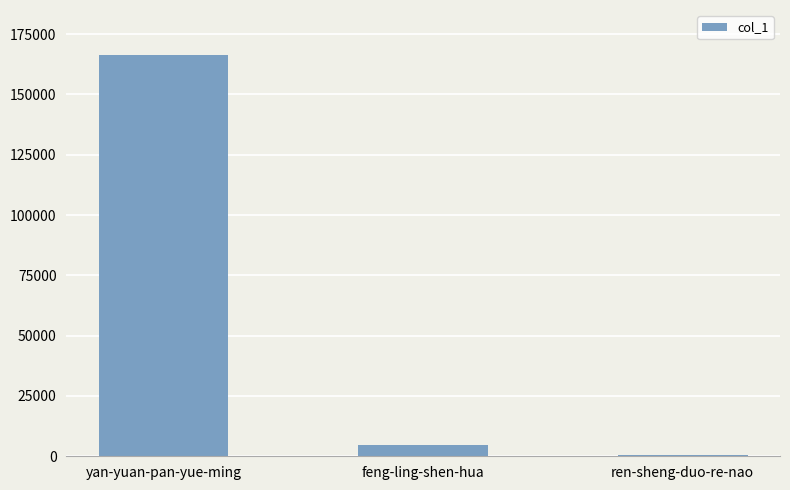

Is it true that the value at yan-yuan-pan-yue-ming is 69844?

False